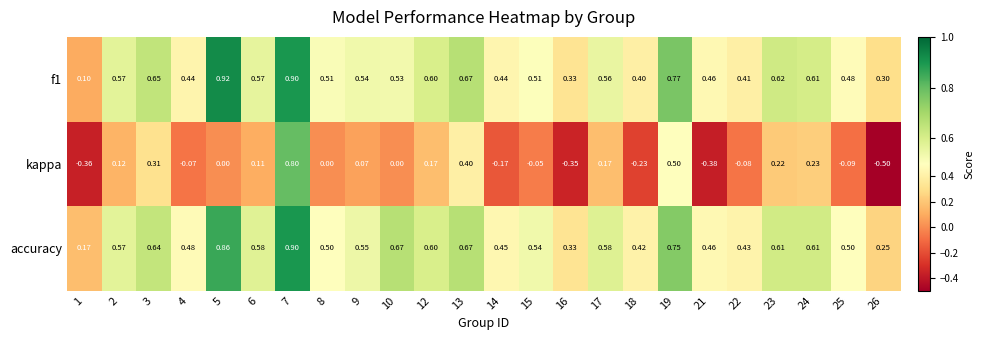

Which series has the widest spread of values?

kappa